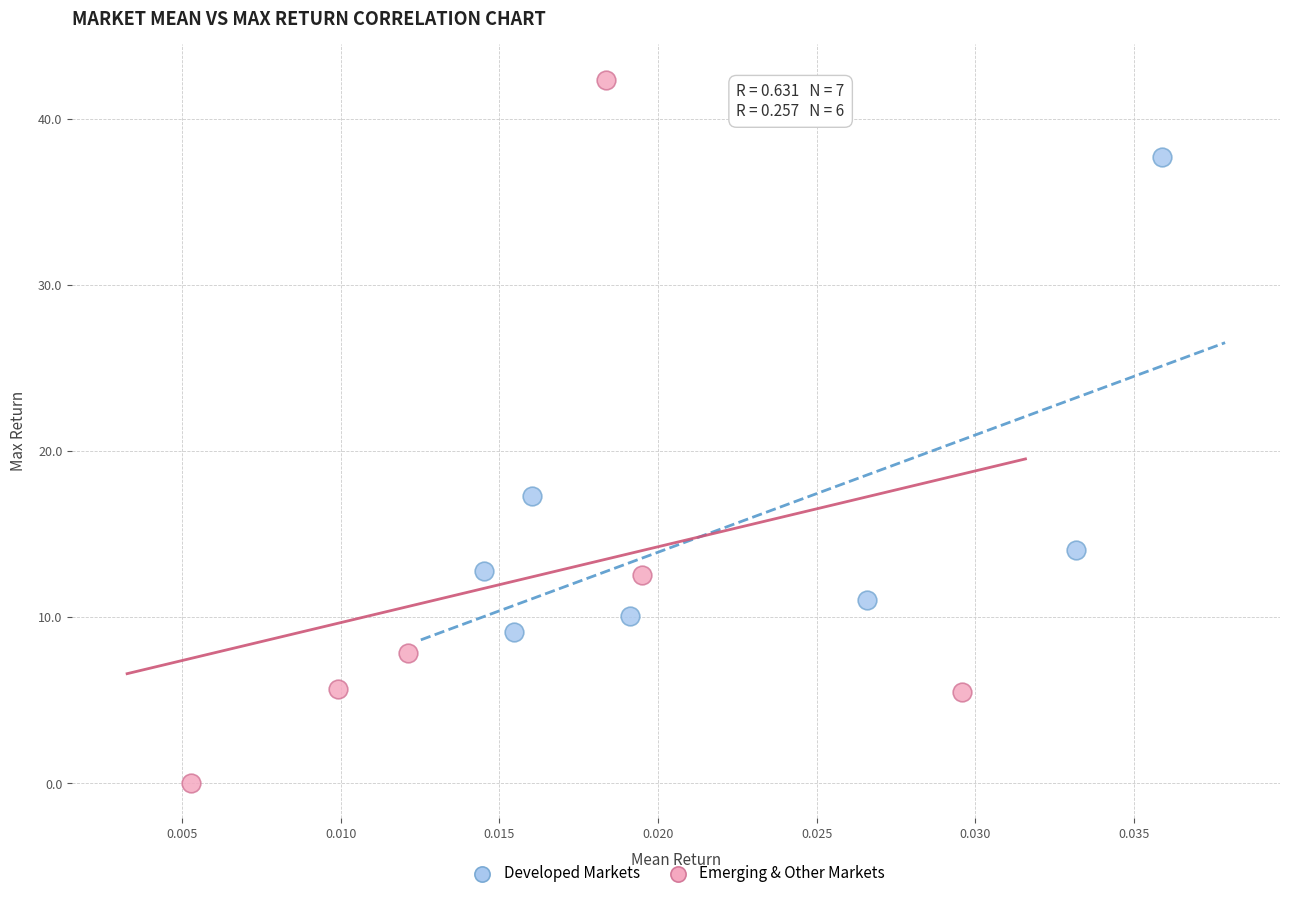

Which series contains the lowest Y value?

Emerging & Other Markets